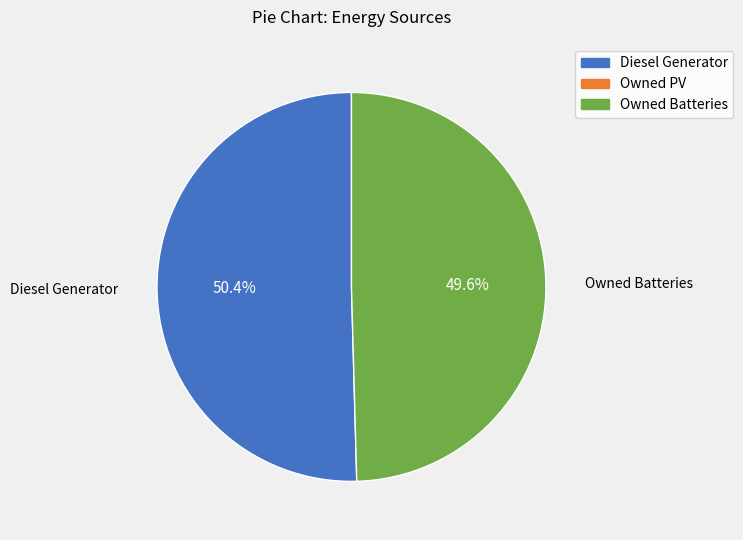

Is there a majority slice in this chart?

Yes